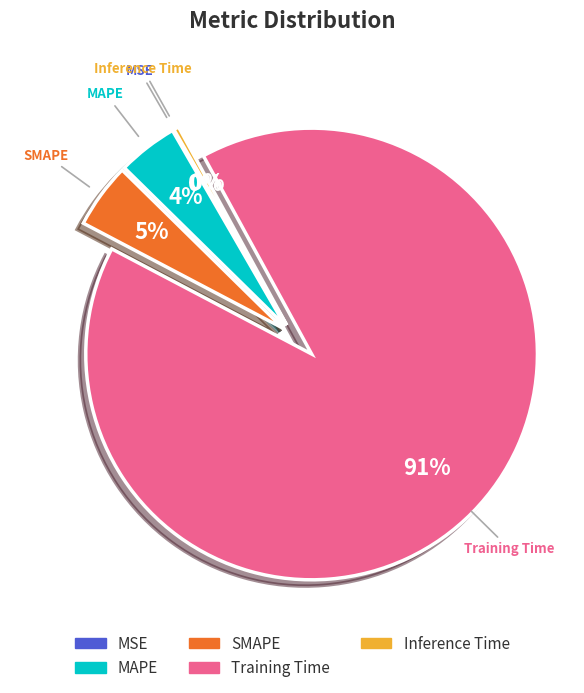

Which category has the biggest portion of the pie?

Training Time